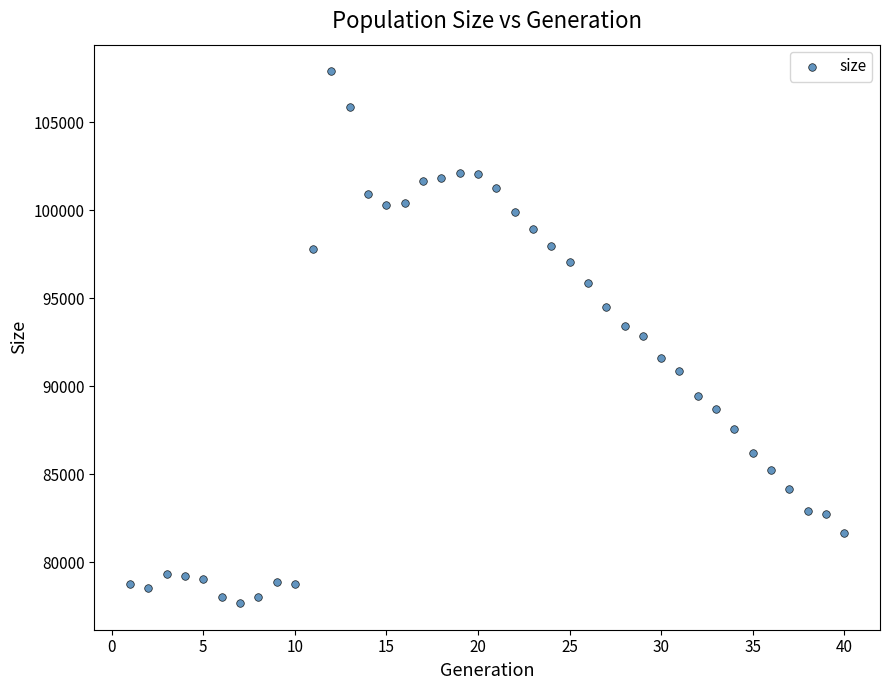

What is the range of X values (max minus min)?

39